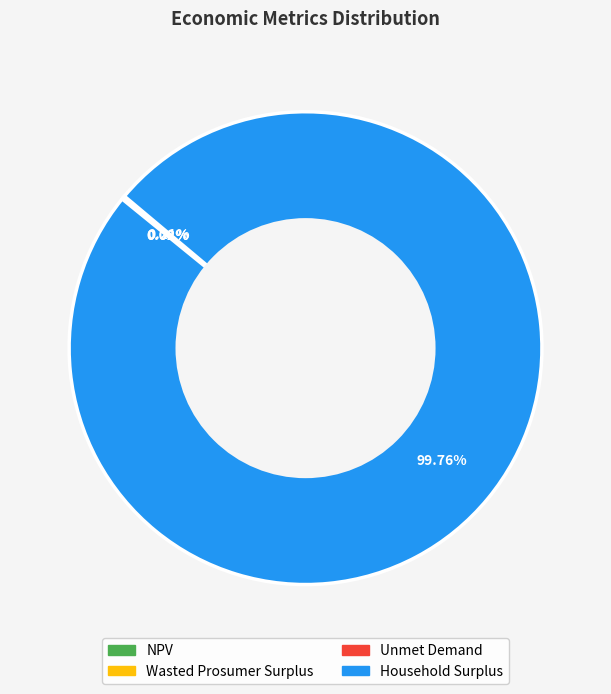

Does any single category account for the majority?

Yes